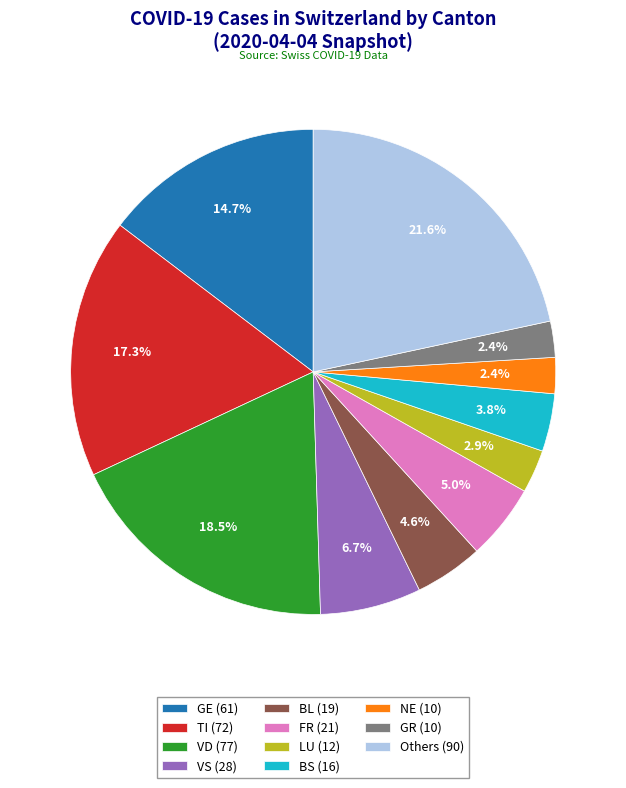

Is there any slice that represents more than half of the pie?

No